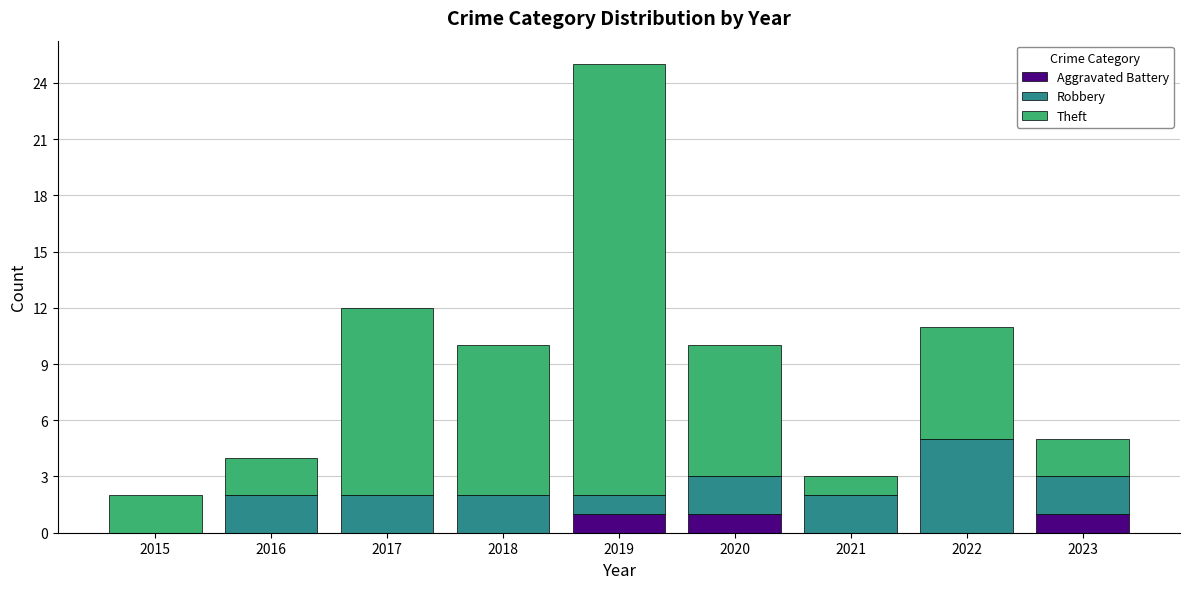

What is the total value across all series at 2020?

10